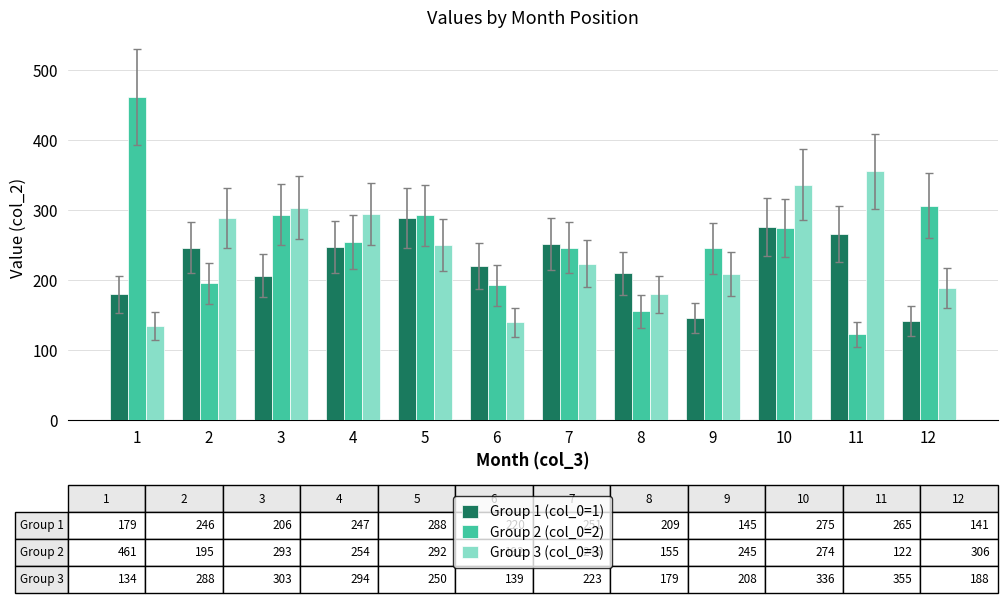

What is the difference between the second highest and minimum values in the Group 1 (col_0=1) series?

134